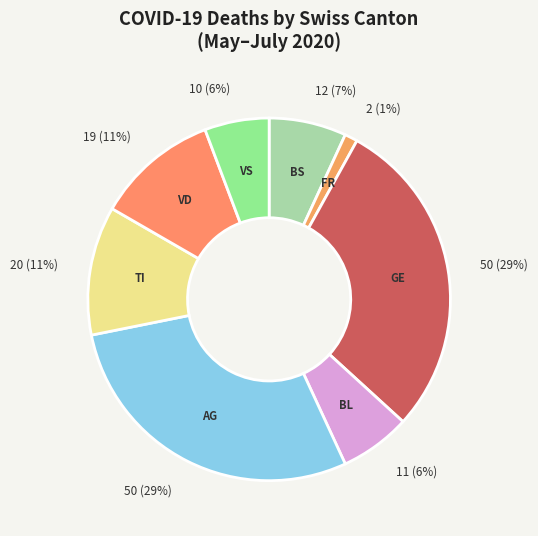

Which category has the smallest portion of the pie?

FR